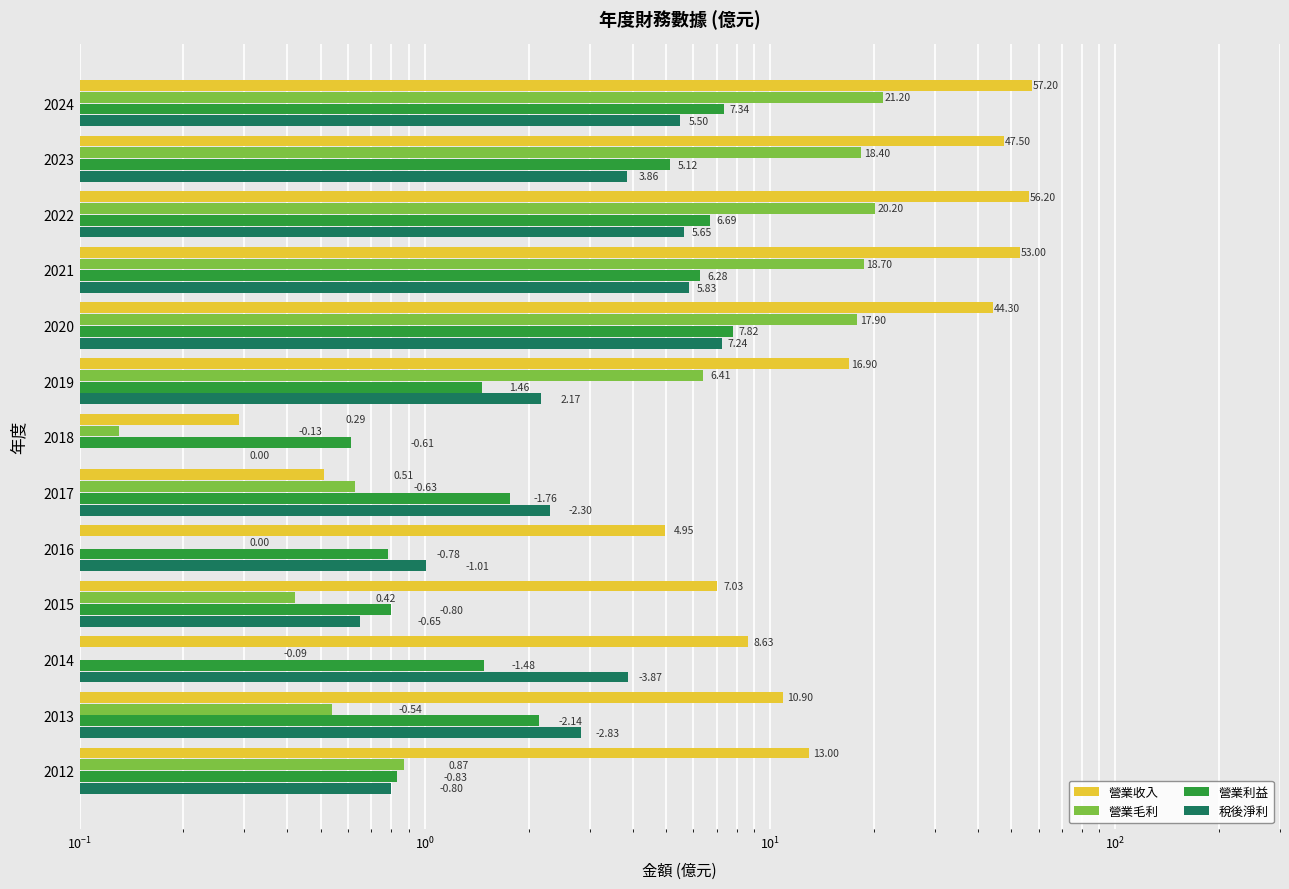

What is the value of the 營業收入 bar at the 10th from the left?

7.0